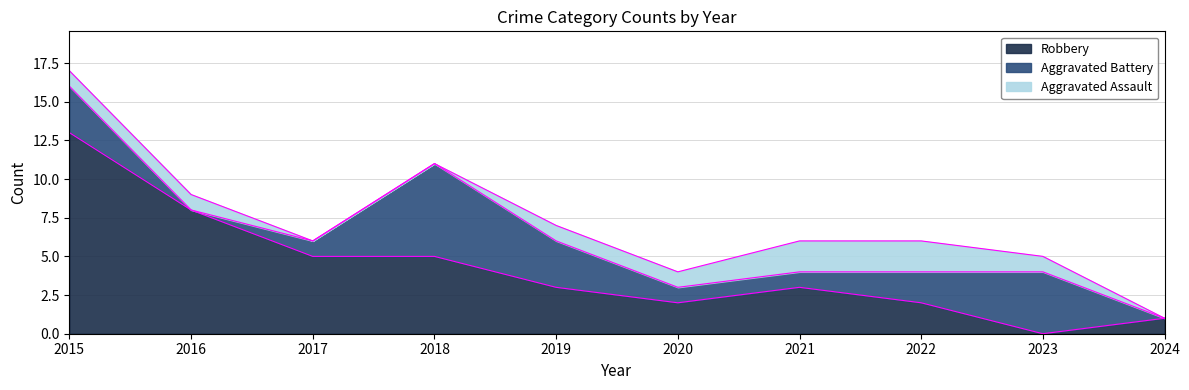

True or false: Robbery and Total cross at least once.

False